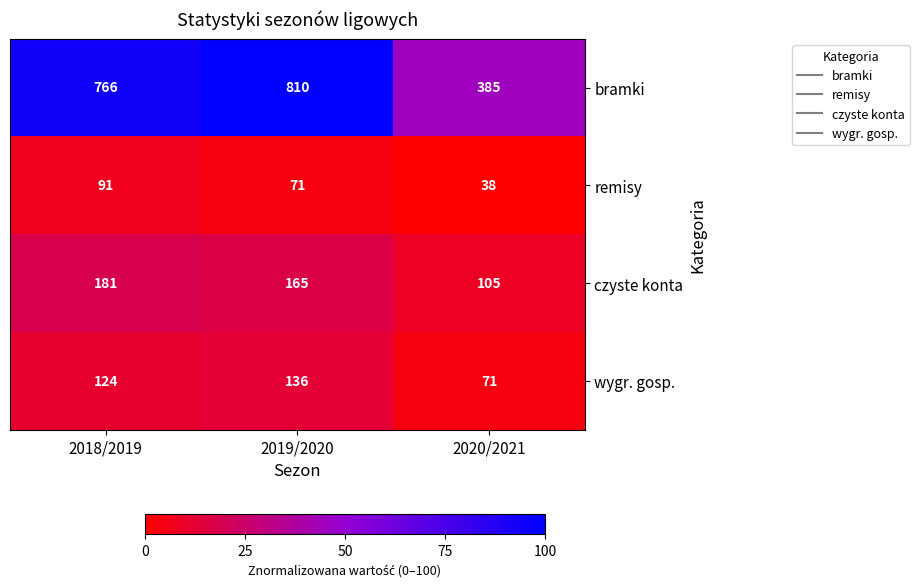

Which label corresponds to the largest value in the chart?

2019/2020